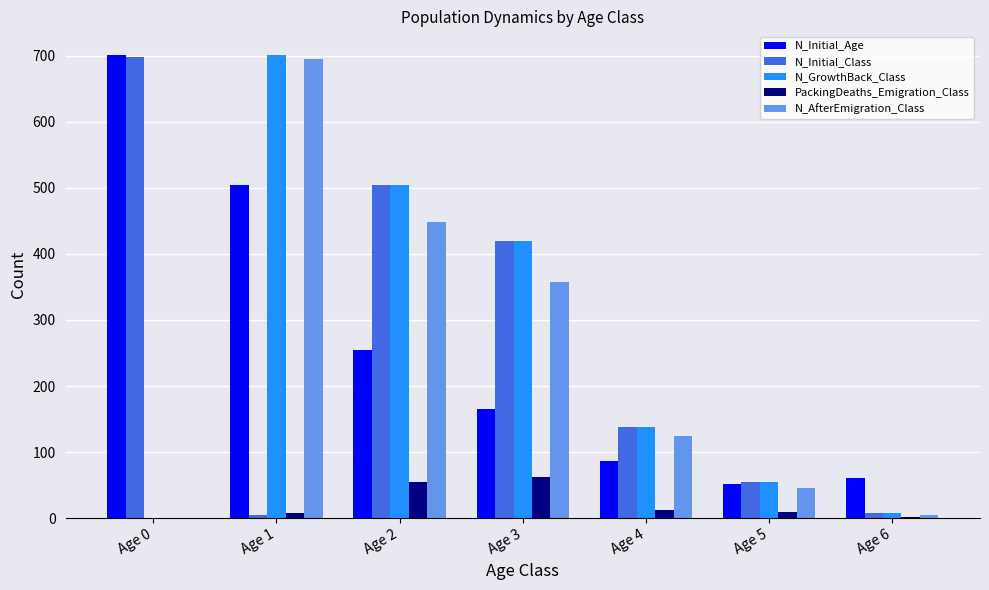

Is the value of N_Initial_Age at Age 1 greater than the value of N_GrowthBack_Class at Age 6?

Yes